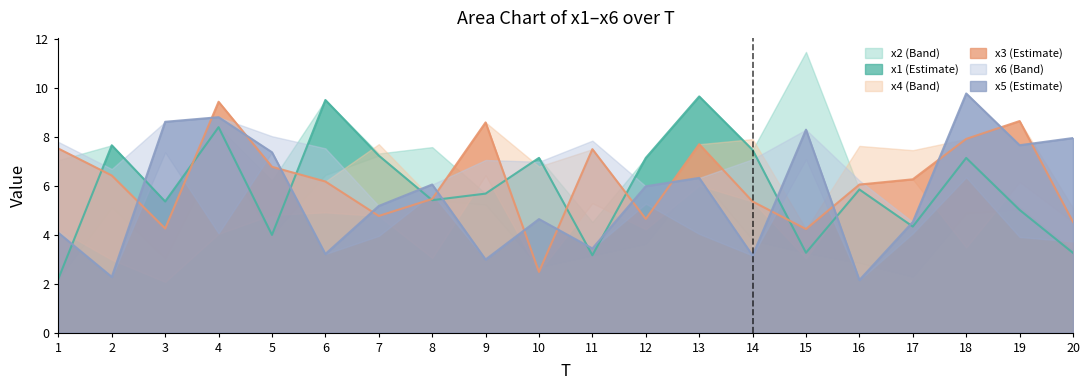

What is the sum of the x5 values at 9 and 19?

10.6